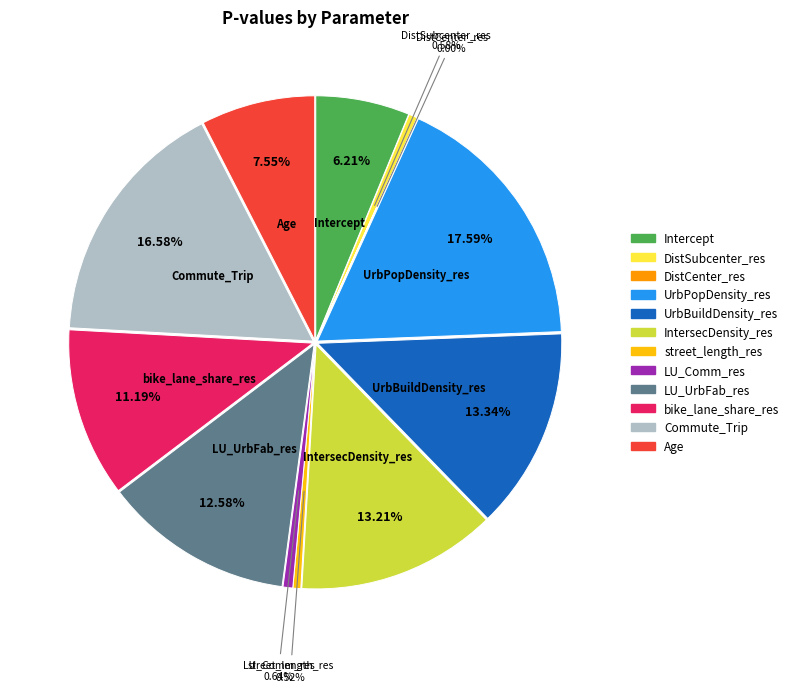

What is the change in value from Commute_Trip to Age?

-0.3